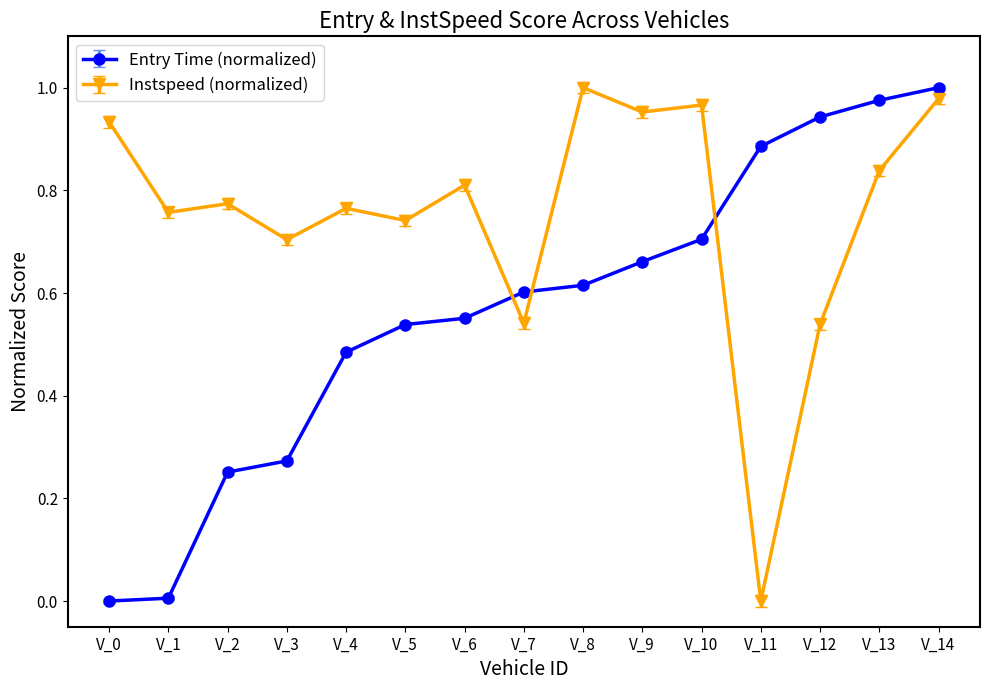

The value of Entry Time (normalized) at V_13 is 1.0. True or false?

True